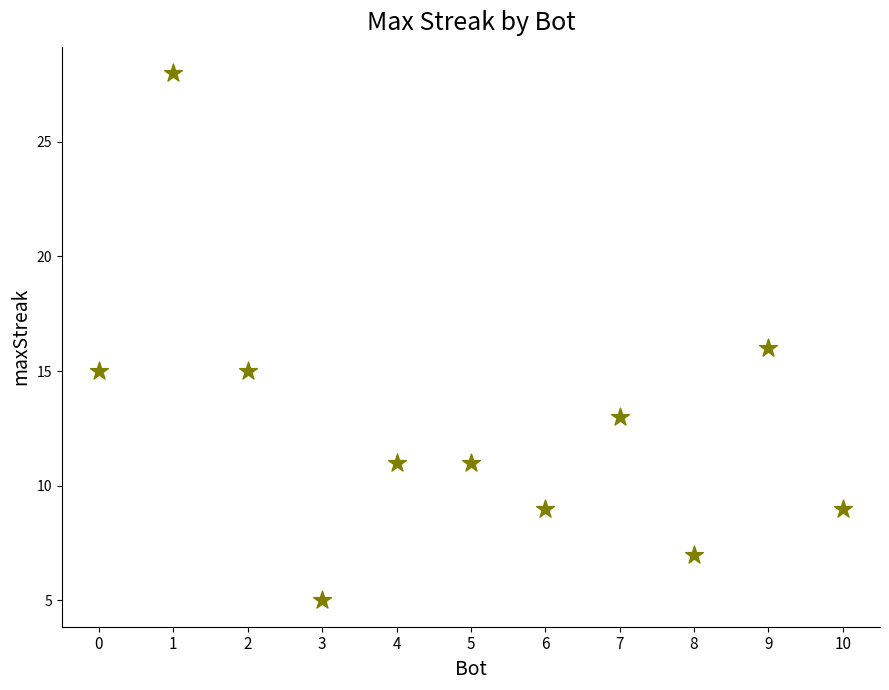

What is the average X value?

5